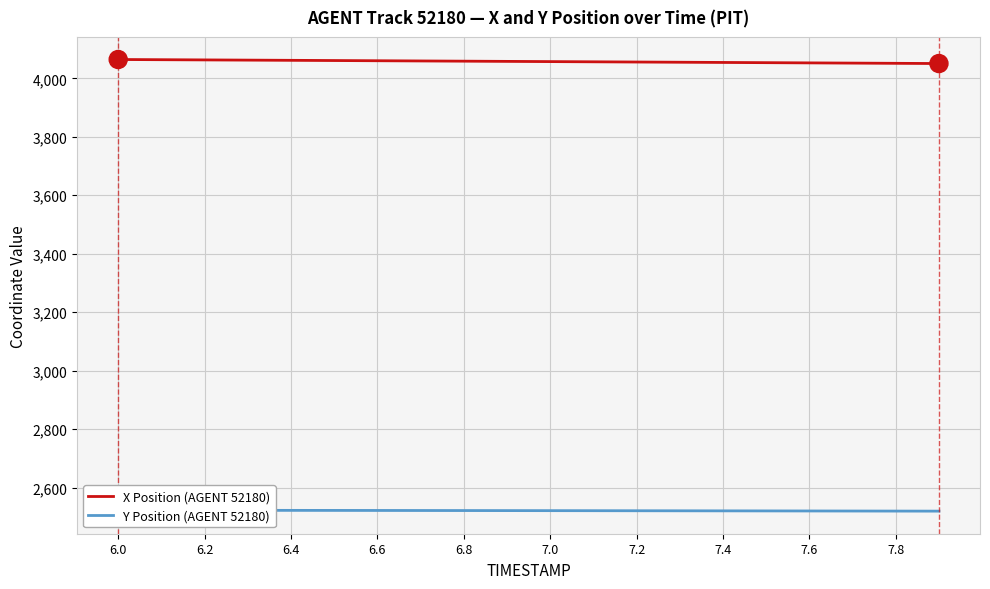

What is the sum of the X Position (AGENT 52180) values at 6.0 and 7.2?

8120.2